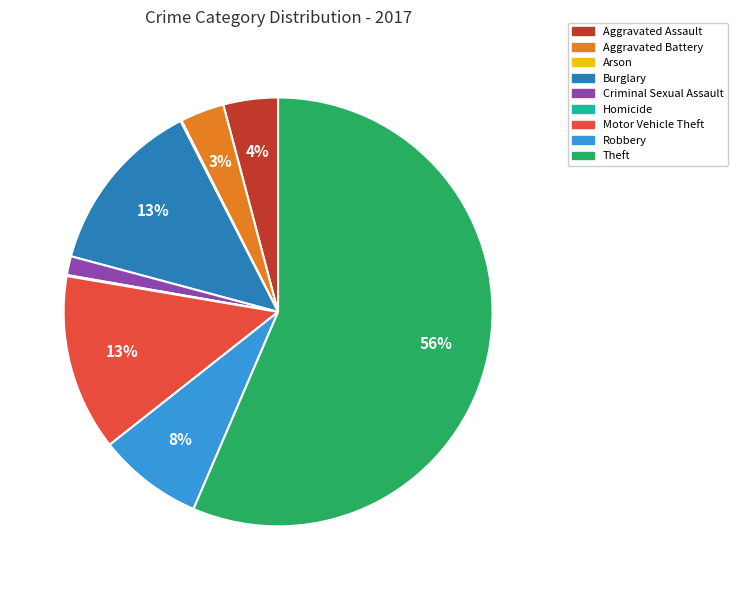

To the nearest percent, what percentage of the pie is Motor Vehicle Theft?

13%